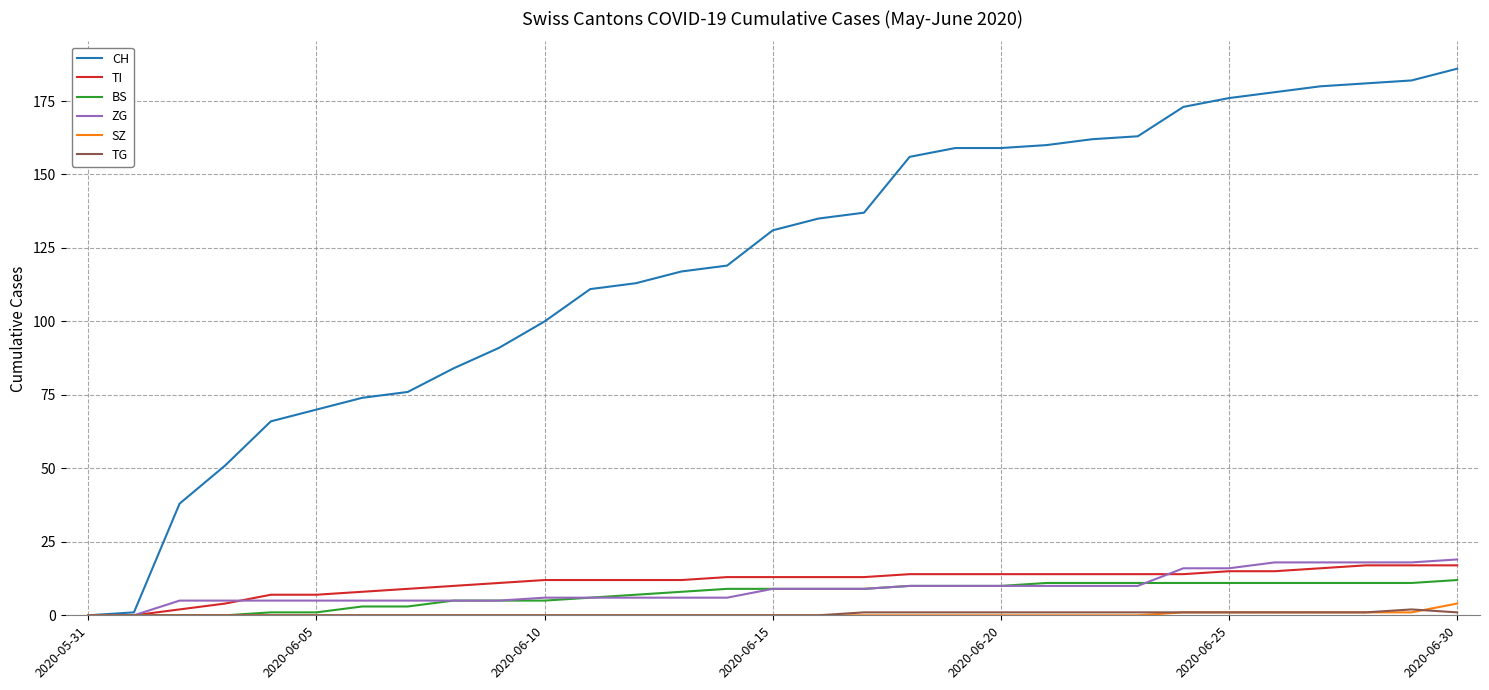

Rank the series by their maximum value, from highest to lowest.

CH, ZG, TI, BS, SZ, TG